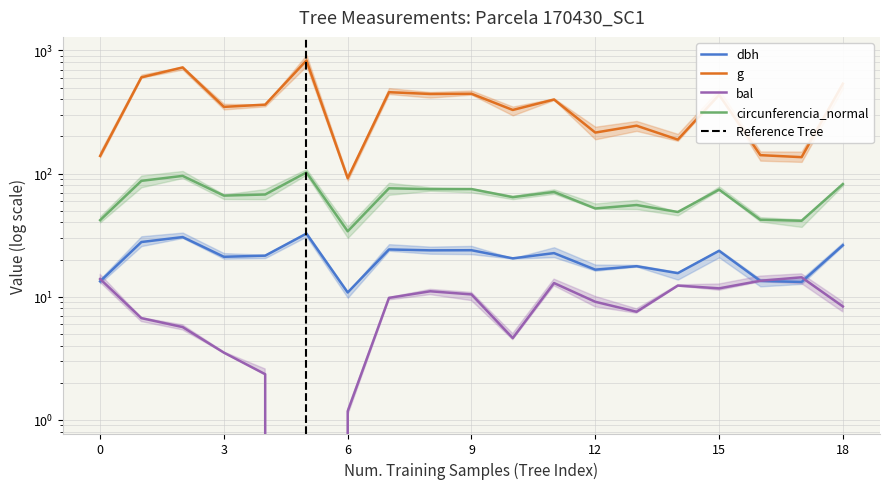

True or false: dbh and circunferencia_normal intersect in this chart.

False